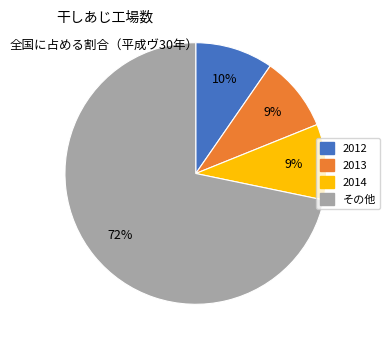

How many segments does this pie chart have?

4